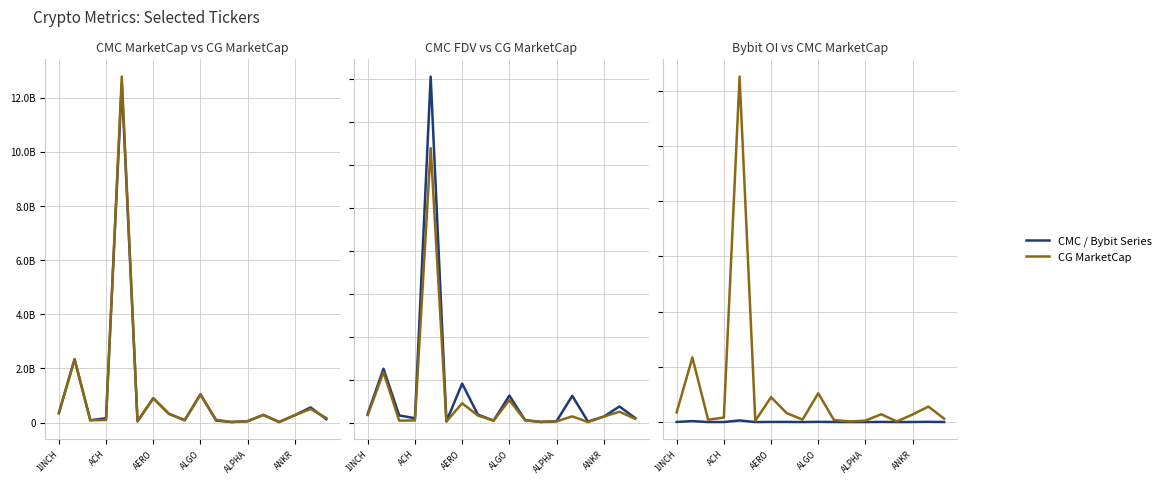

True or false: CMC / Bybit Series has more than 2 interior local peaks.

True